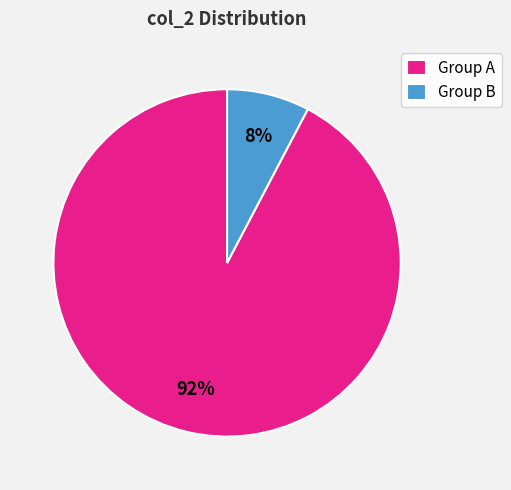

Which slice is the largest?

Group A